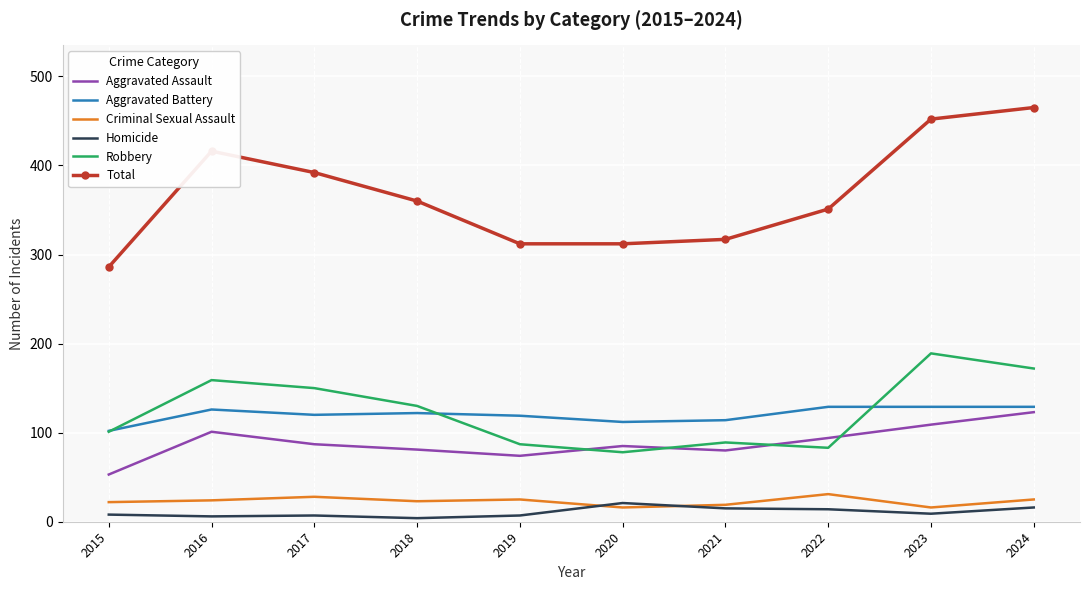

What is the highest value of the Aggravated Battery series?

129